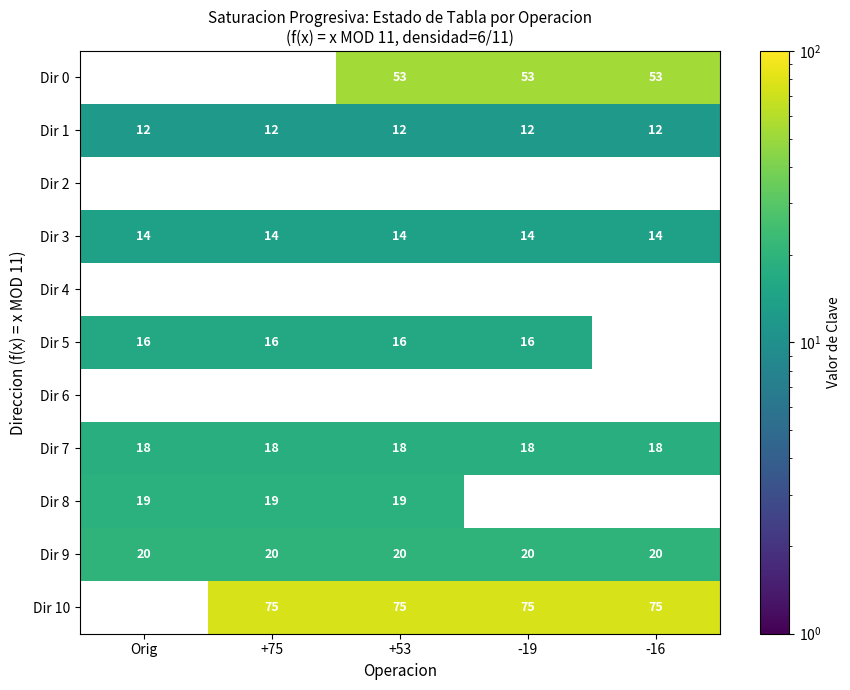

Is the value of Dir 3 at Orig greater than the value of Dir 1 at -19?

Yes